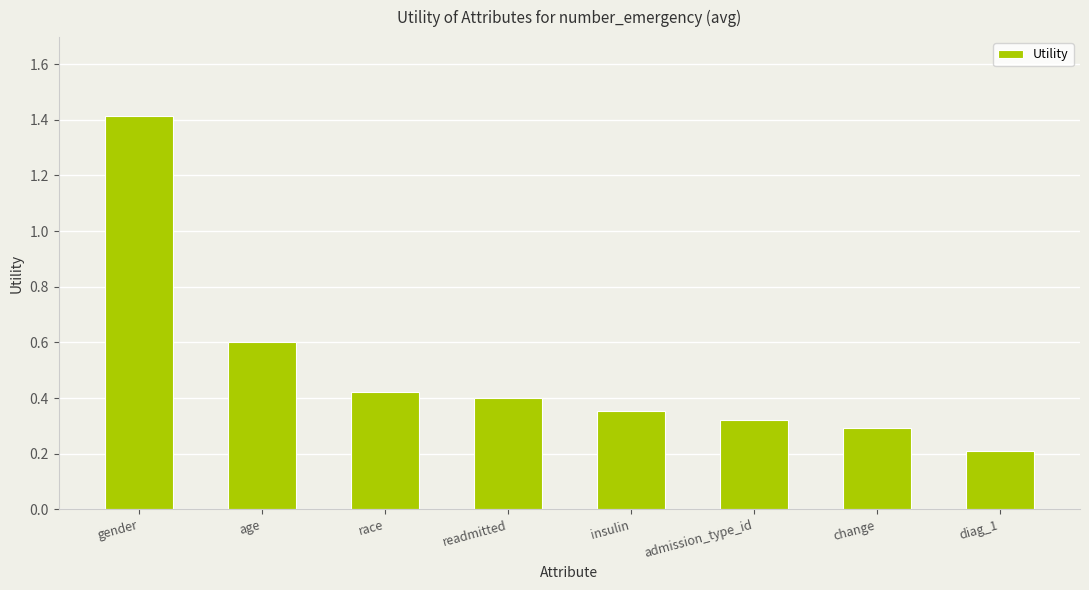

Are the bars grouped side by side (vs. stacked)?

No